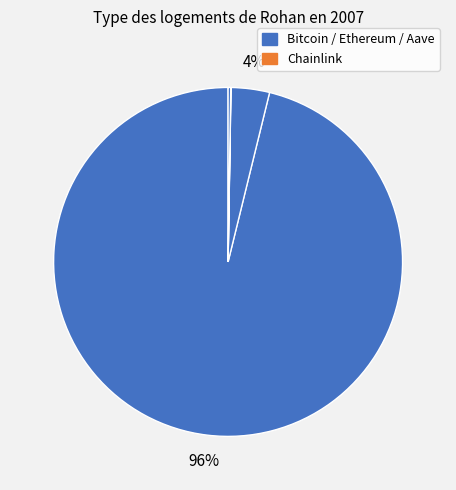

To the nearest percent, what is the difference between the largest and smallest slice percentages?

96%